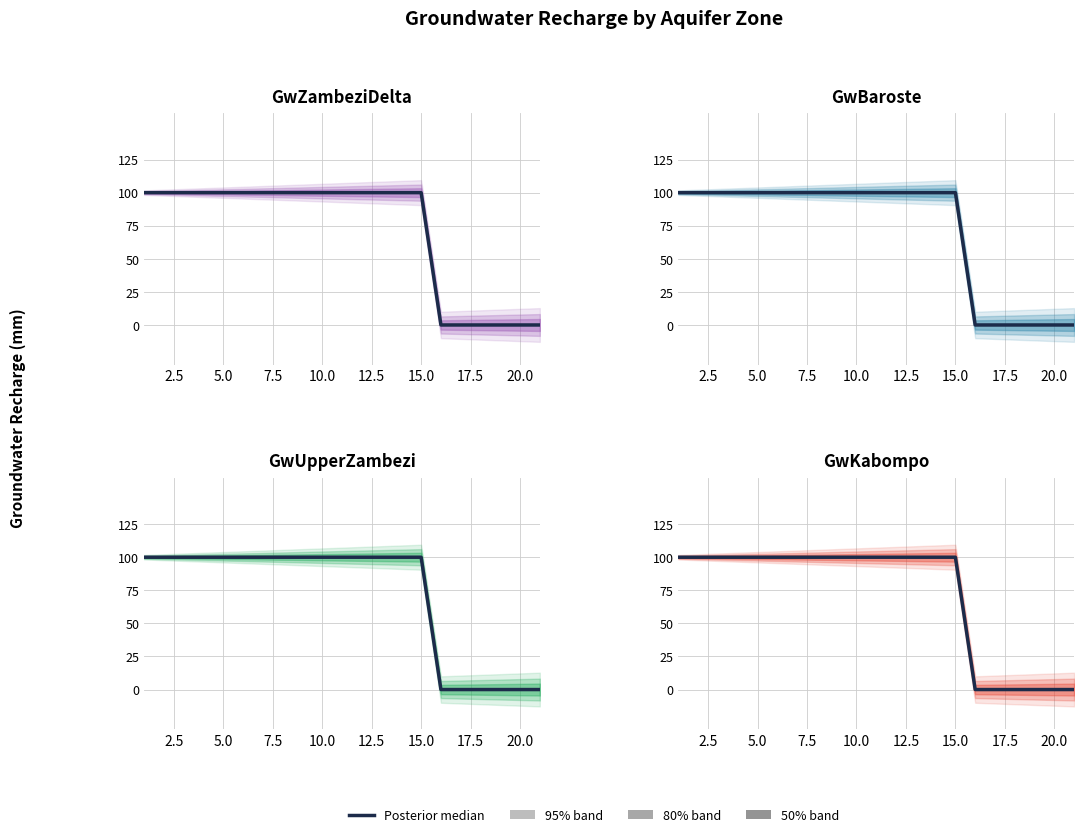

What is the value of the 4th point from the left?

100